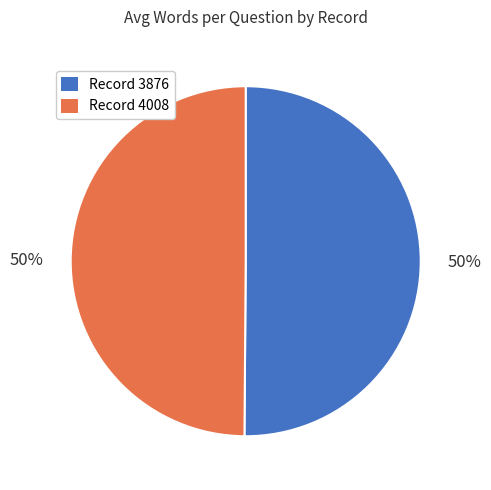

How many slices are in this pie chart?

2